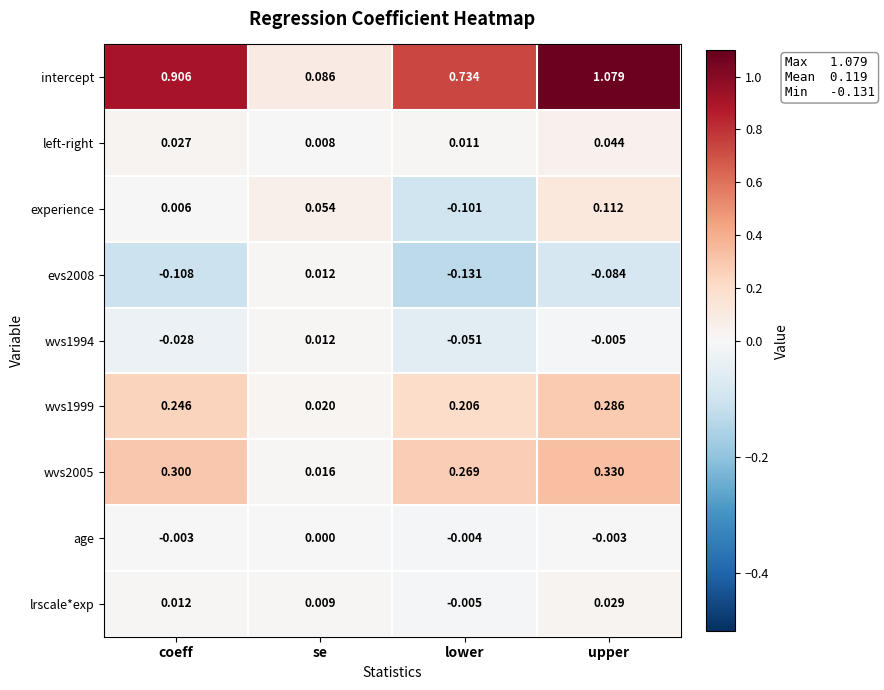

Which series changed the most between lower and upper?

intercept